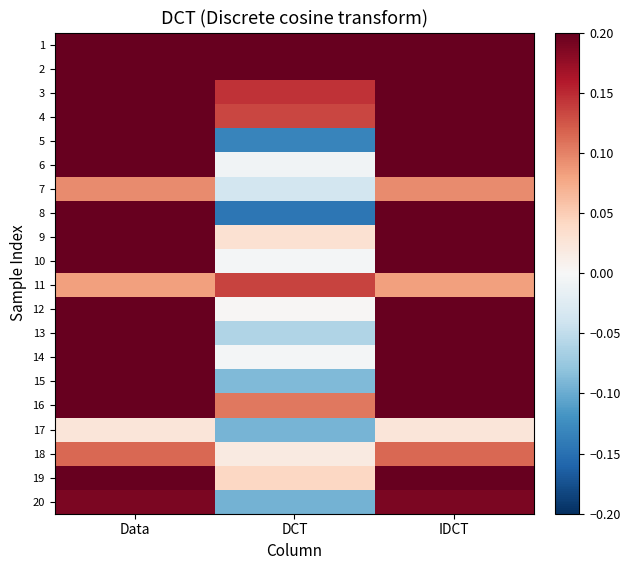

Between Data and DCT, which is larger?

Data